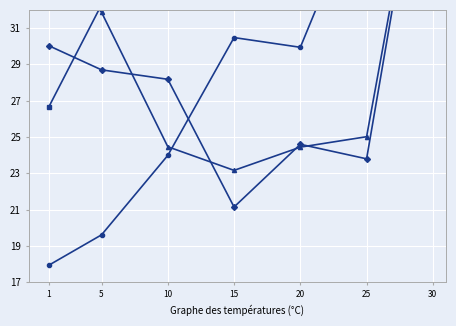

True or false: LevePriceNQ and Leve EXP cross at least once.

True